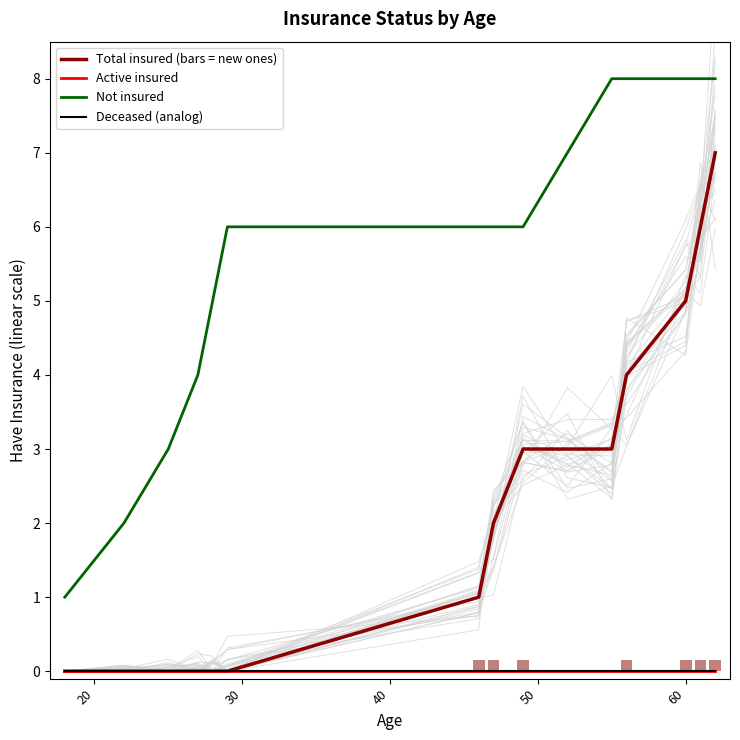

What are all the series names shown in the legend?

Total insured (bars = new ones), Active insured, Not insured, Deceased (analog)